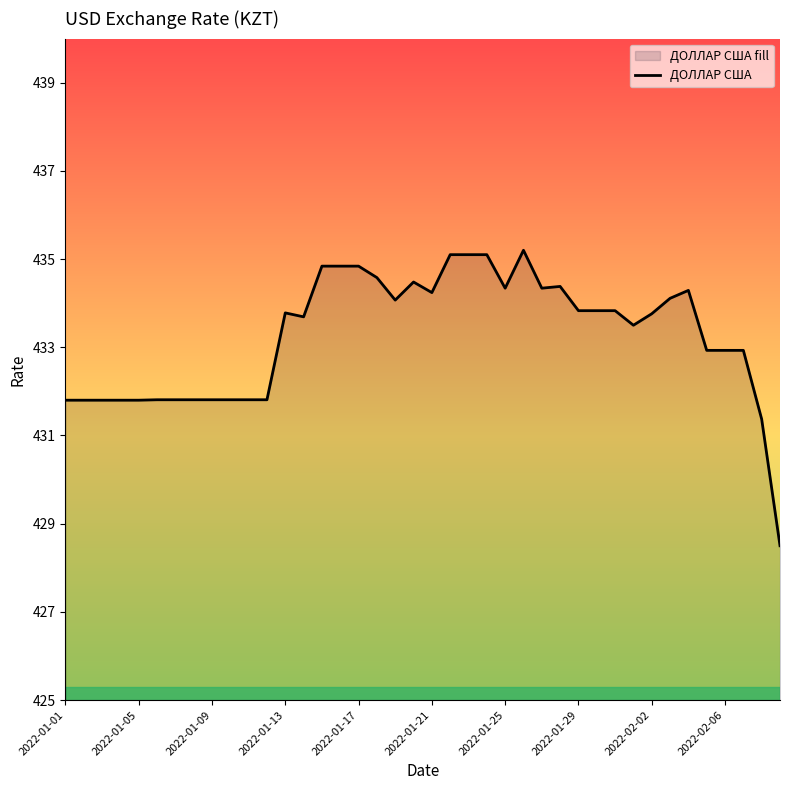

The value at 2022-01-25 is 713.7. True or false?

False